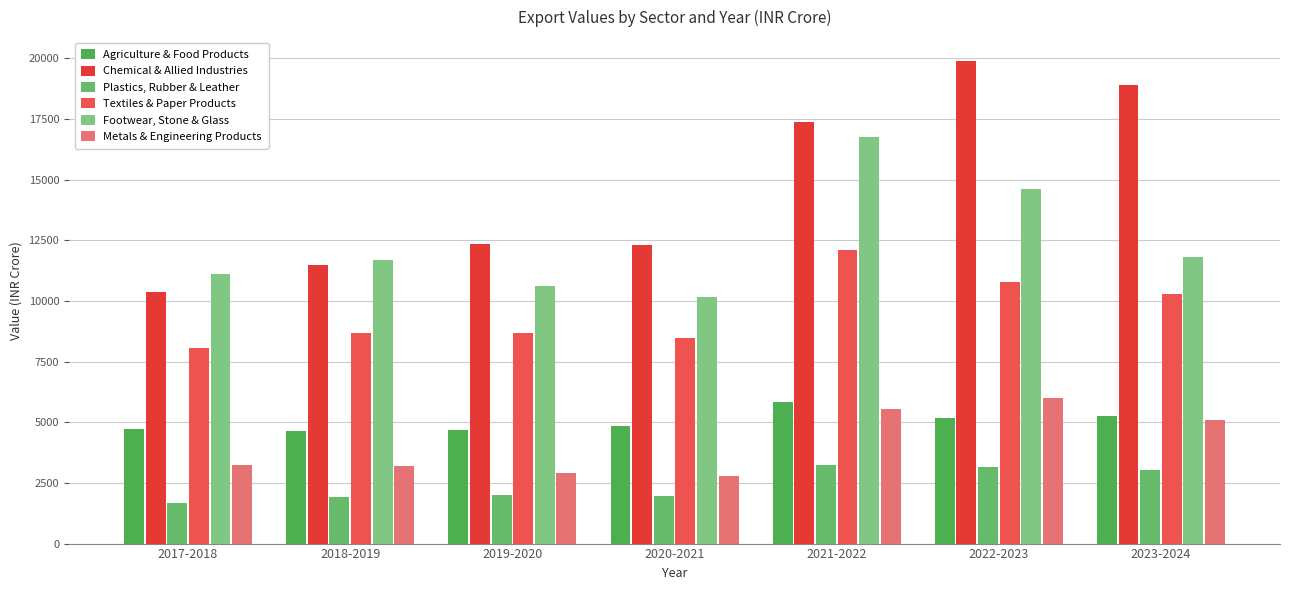

How many bars are there in total?

42